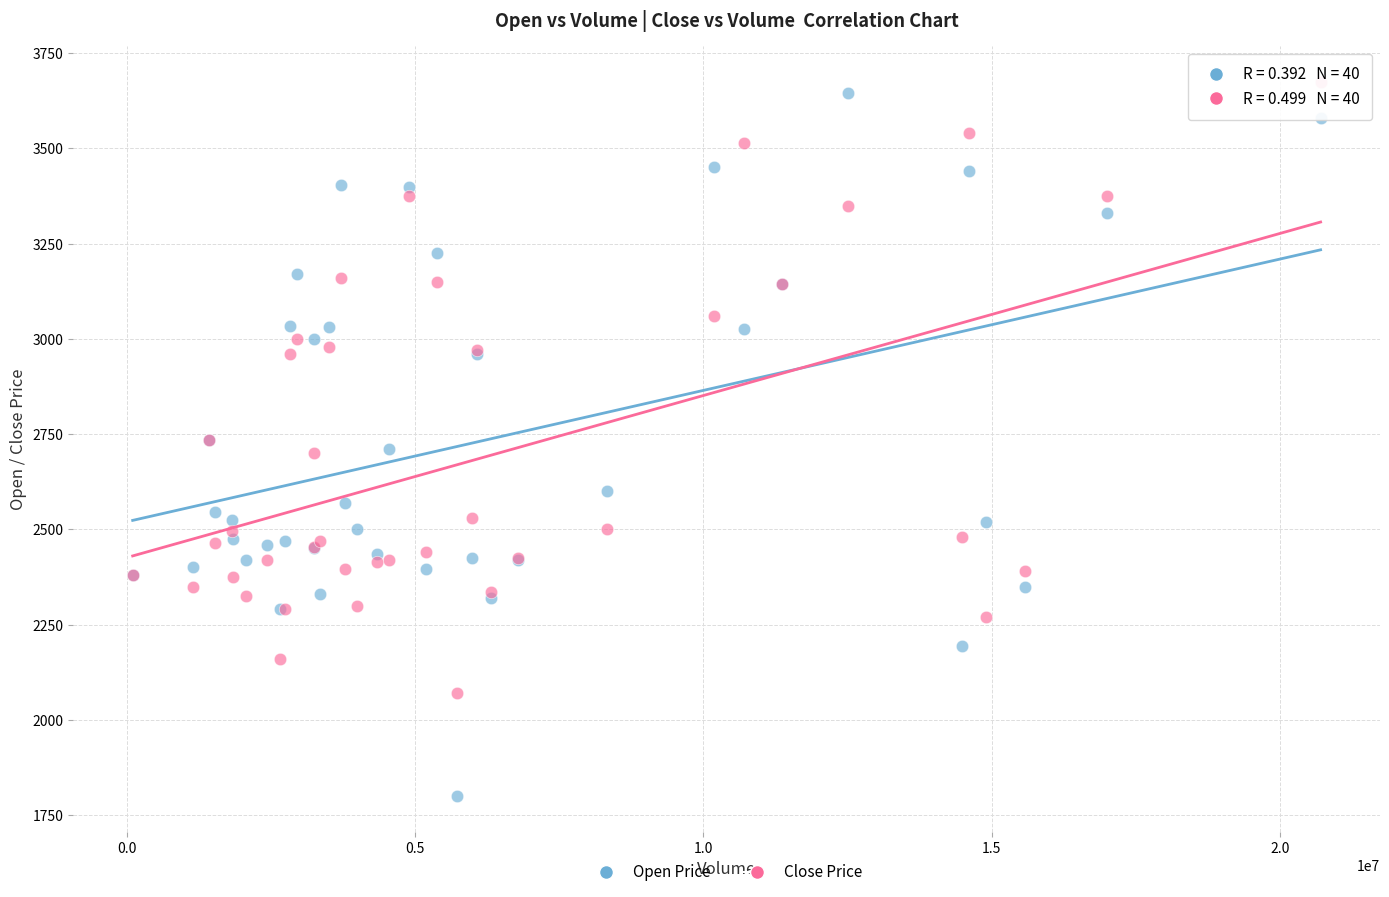

Which series reaches the minimum Y coordinate?

Open Price